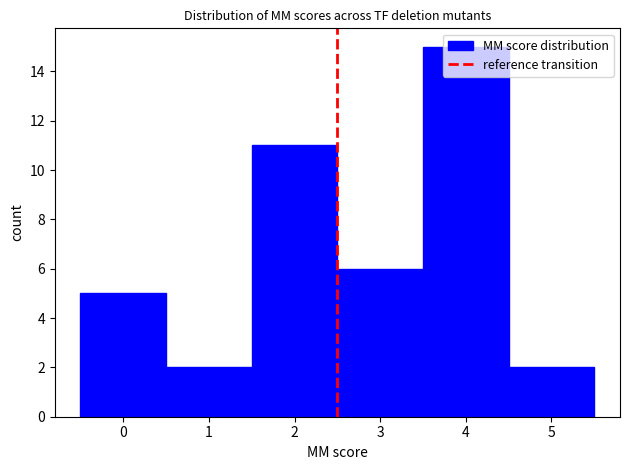

Reading left to right, list every bar in this chart as the range it spans on the x-axis followed by its height. The values are not printed on the chart, so give them approximately, as read against the axis.

-0.5 to 0.5: 5
0.5 to 1.5: 2
1.5 to 2.5: 11
2.5 to 3.5: 6
3.5 to 4.5: 15
4.5 to 5.5: 2